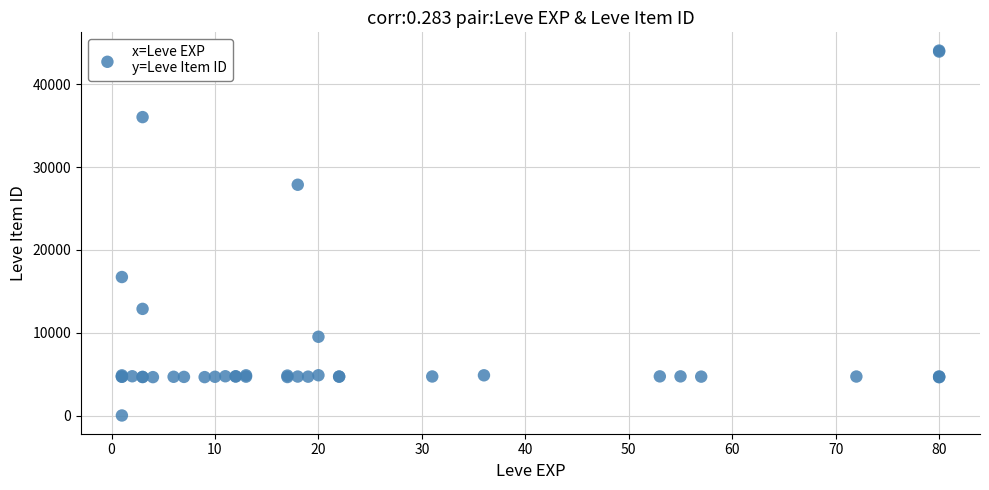

What Y value in the scatter plot is closest to 22050?

16734